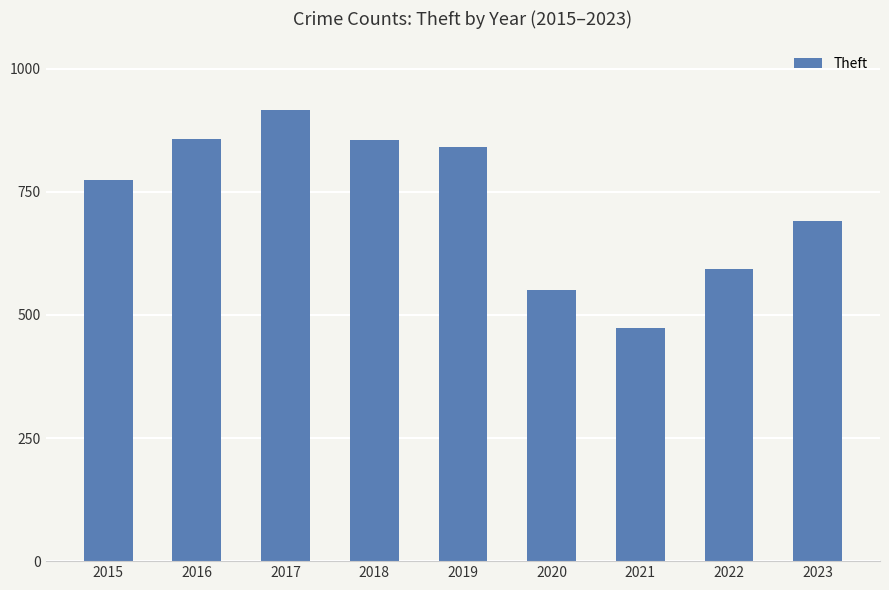

What is the difference between the maximum and minimum values?

442